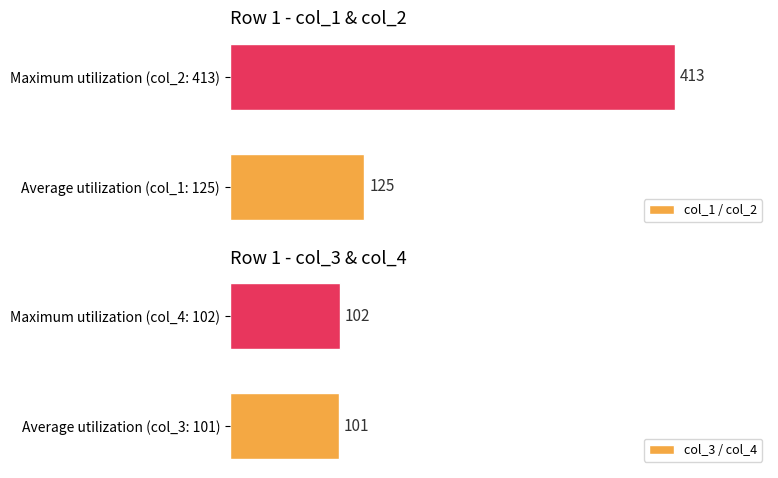

Rank the series at 1 from lowest to highest value.

col_3 / col_4, col_1 / col_2